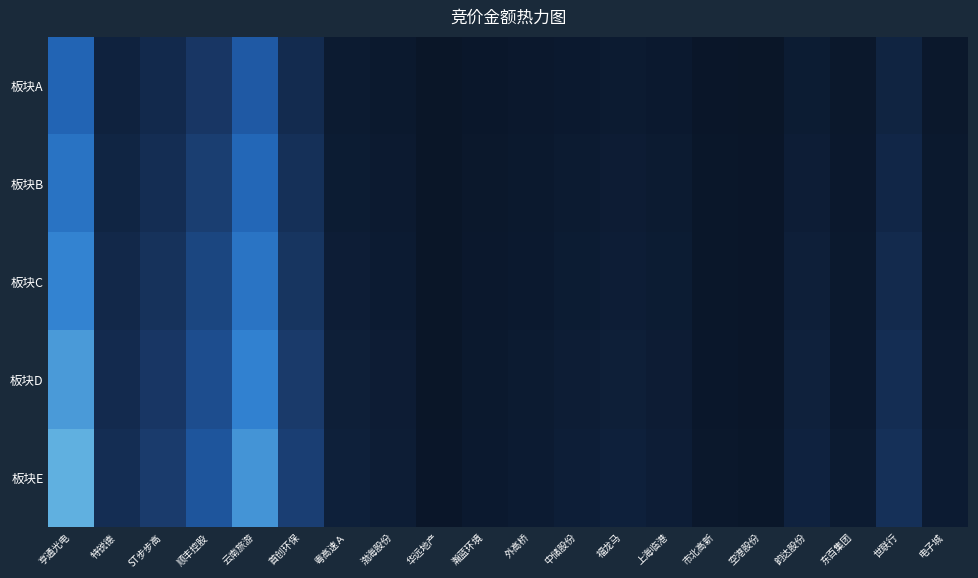

What is the minimum value shown in the chart?

22492.4